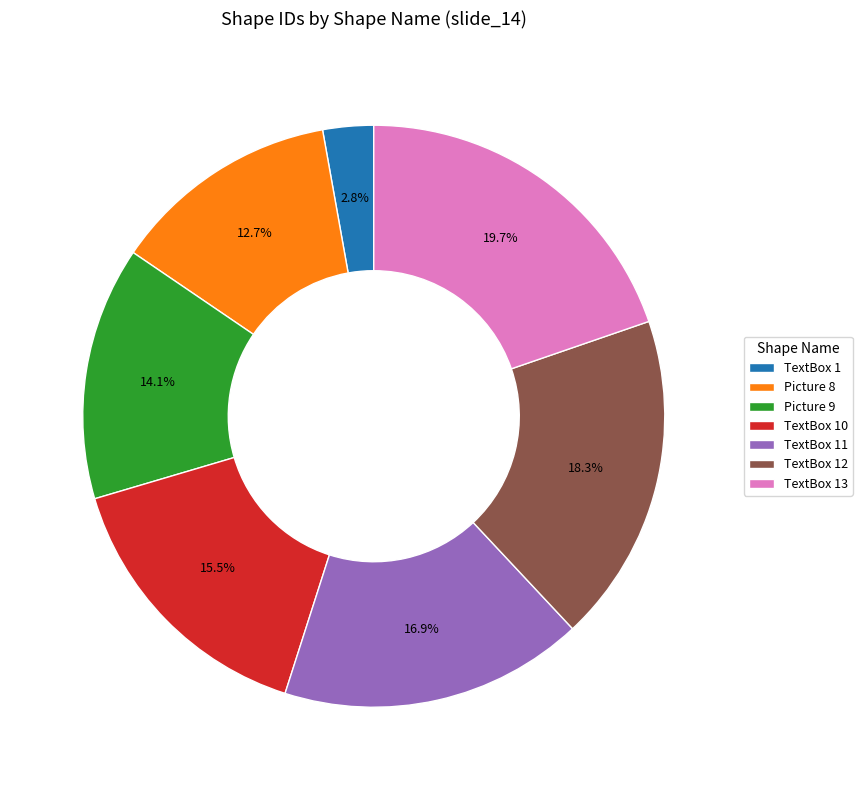

Approximately how many times larger is the value at TextBox 10 compared to Picture 9?

1.1